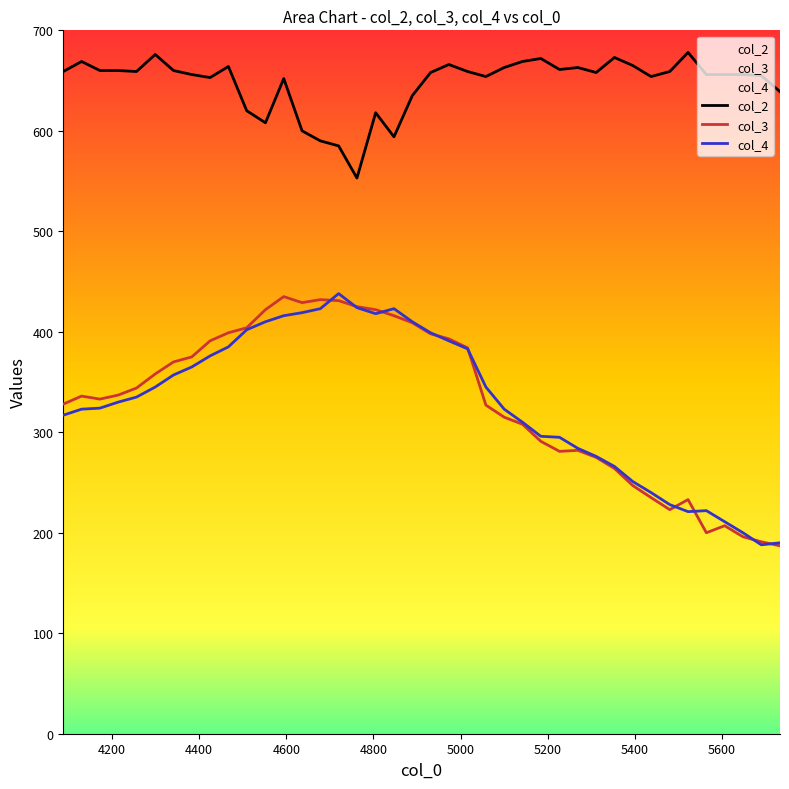

True or false: col_3 and col_2 cross at least once.

False